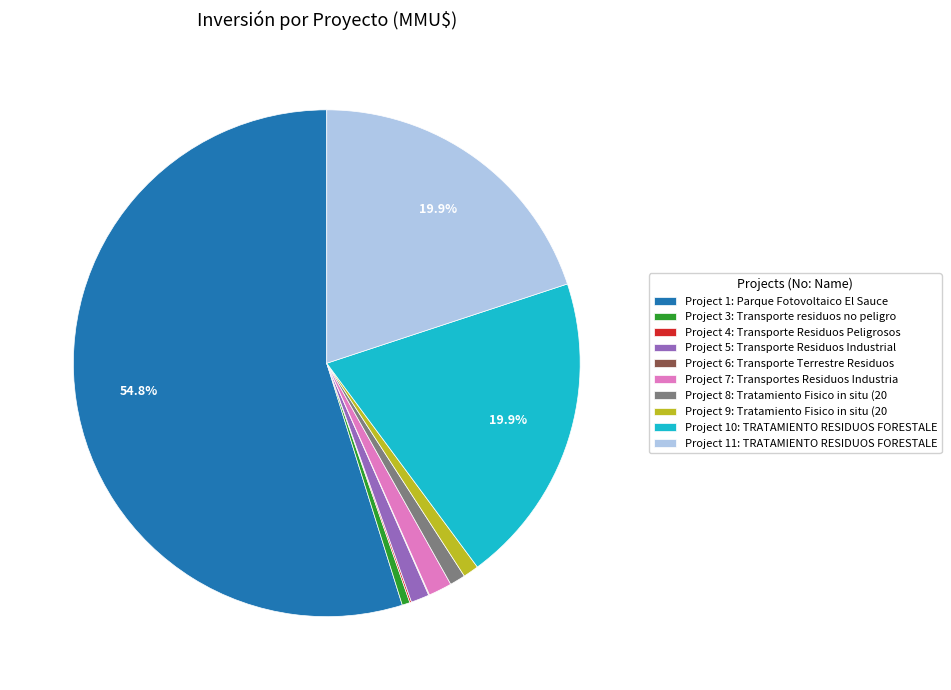

Which slice is the largest?

Project 1: Parque Fotovoltaico El Sauce